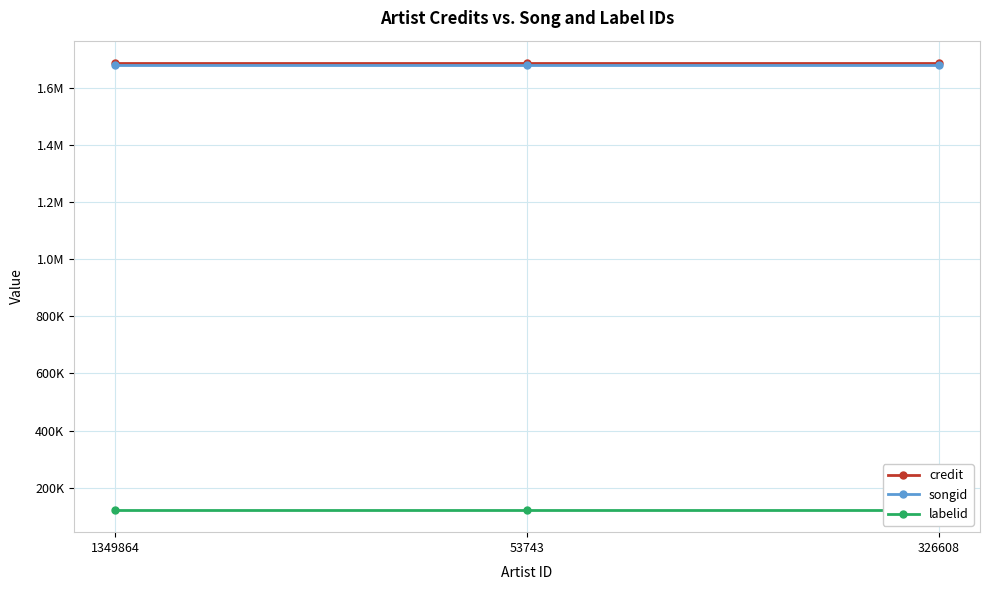

At how many categories does at least one series exceed 188654?

3